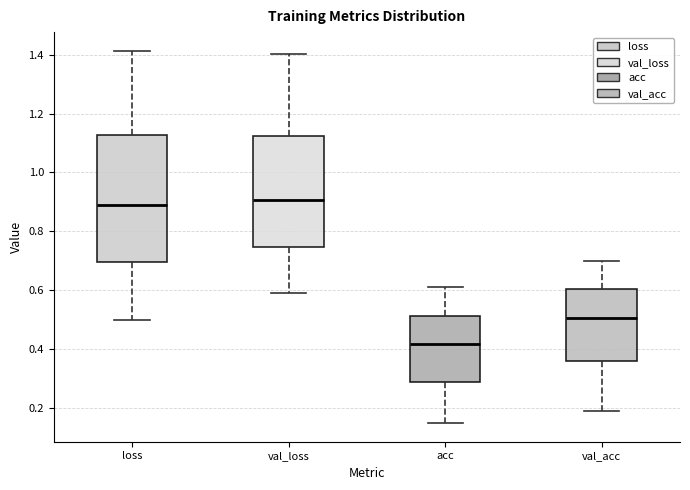

Reading left to right, read every box against the y-axis: the position of its median line, the range the box covers, and the ends of its whiskers. The values are not printed on the chart, so give them approximately, as read against the axis.

loss: median 0.88, box 0.70 to 1.12, whiskers 0.50 to 1.42
val_loss: median 0.90, box 0.74 to 1.12, whiskers 0.60 to 1.40
acc: median 0.42, box 0.28 to 0.52, whiskers 0.14 to 0.62
val_acc: median 0.50, box 0.36 to 0.60, whiskers 0.20 to 0.70